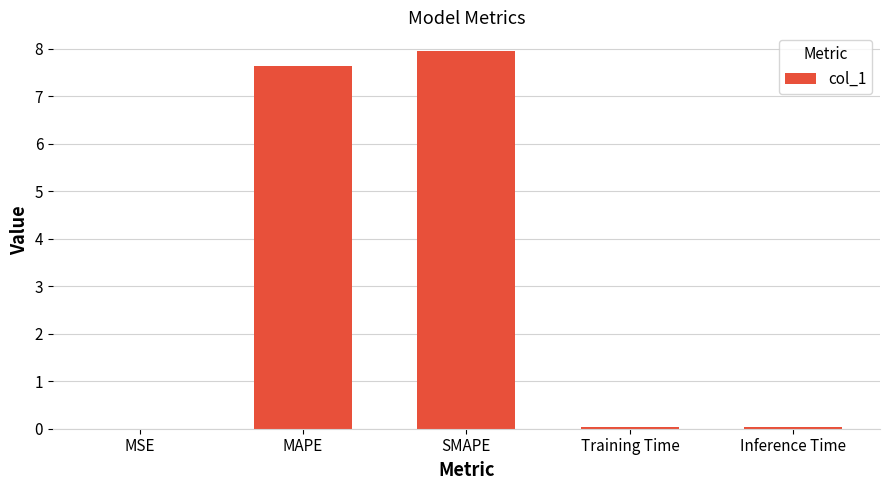

Count the number of data series in this chart.

1